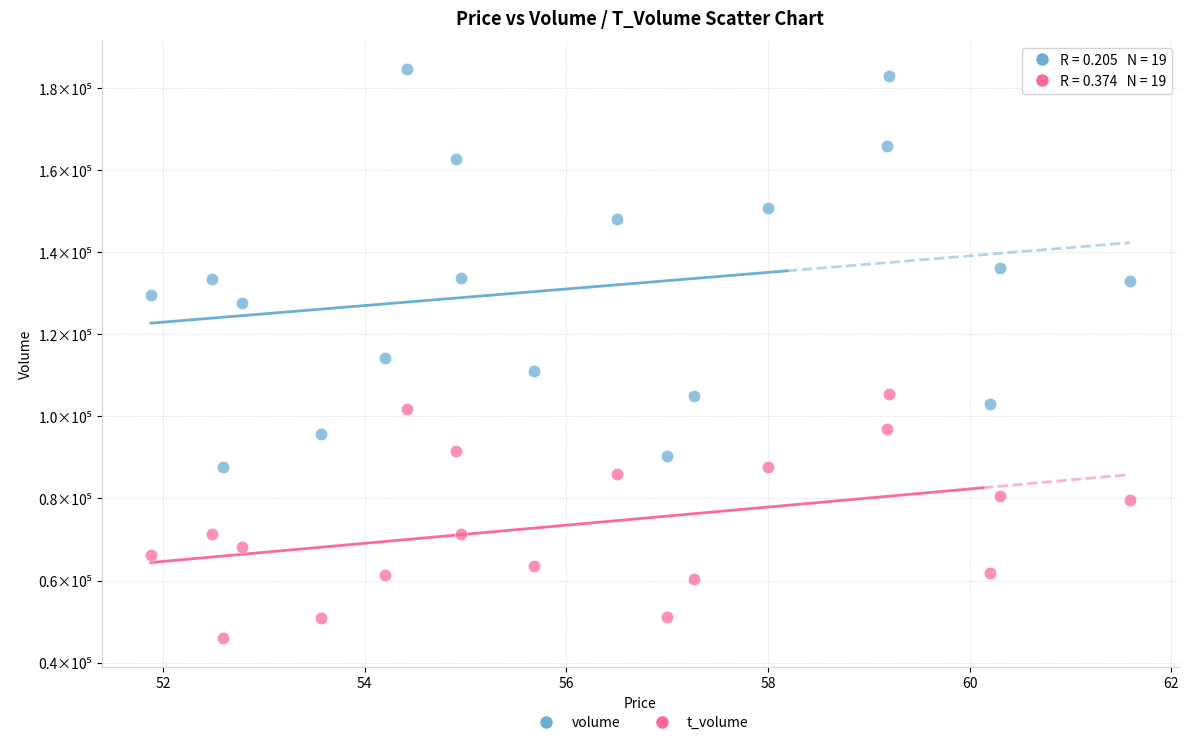

Which series contains the highest Y value?

volume